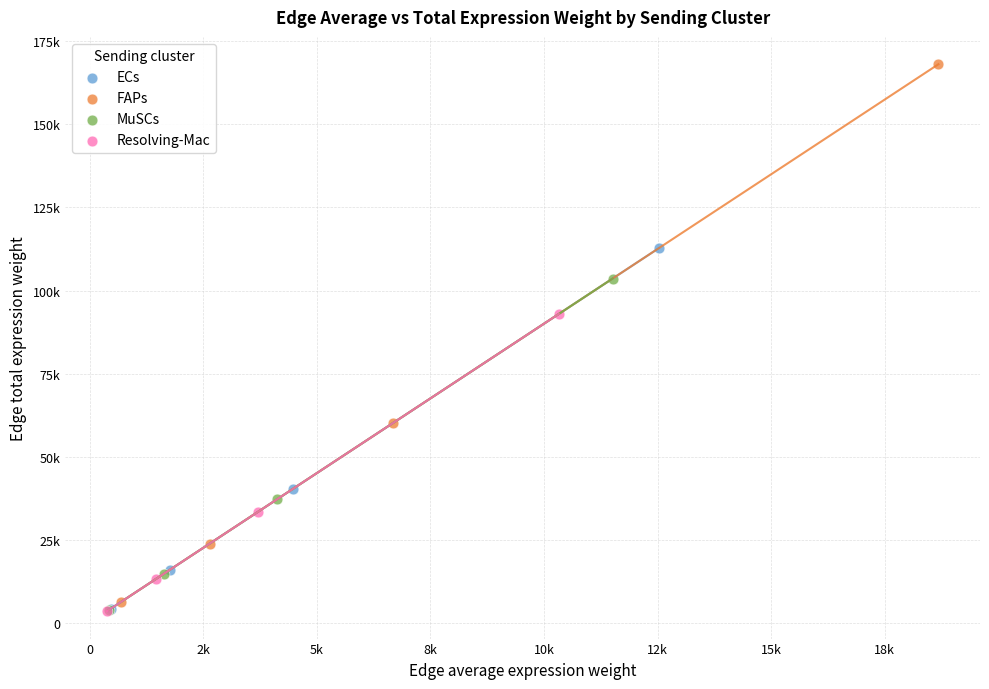

Which series contains the highest Y value?

FAPs